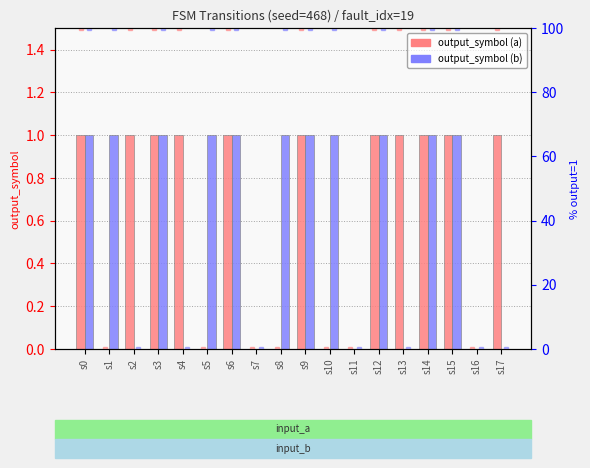

Does the chart contain stacked bars?

No